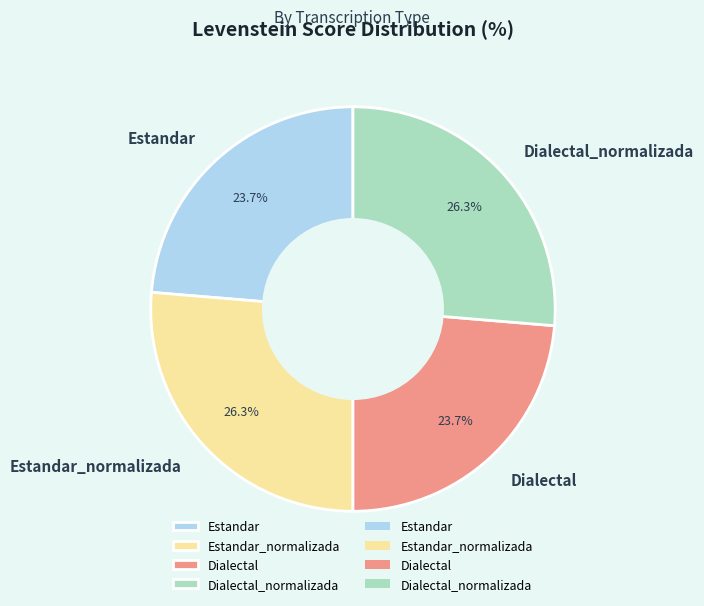

Is it true that Dialectal_normalizada is 26% of the pie?

True